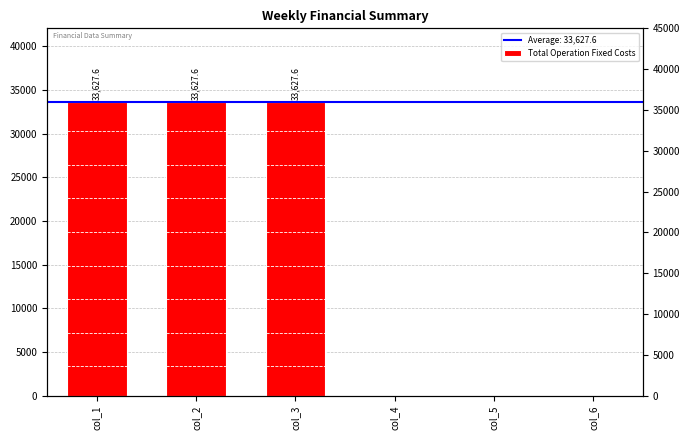

Between col_1 and col_2, which is larger?

col_1